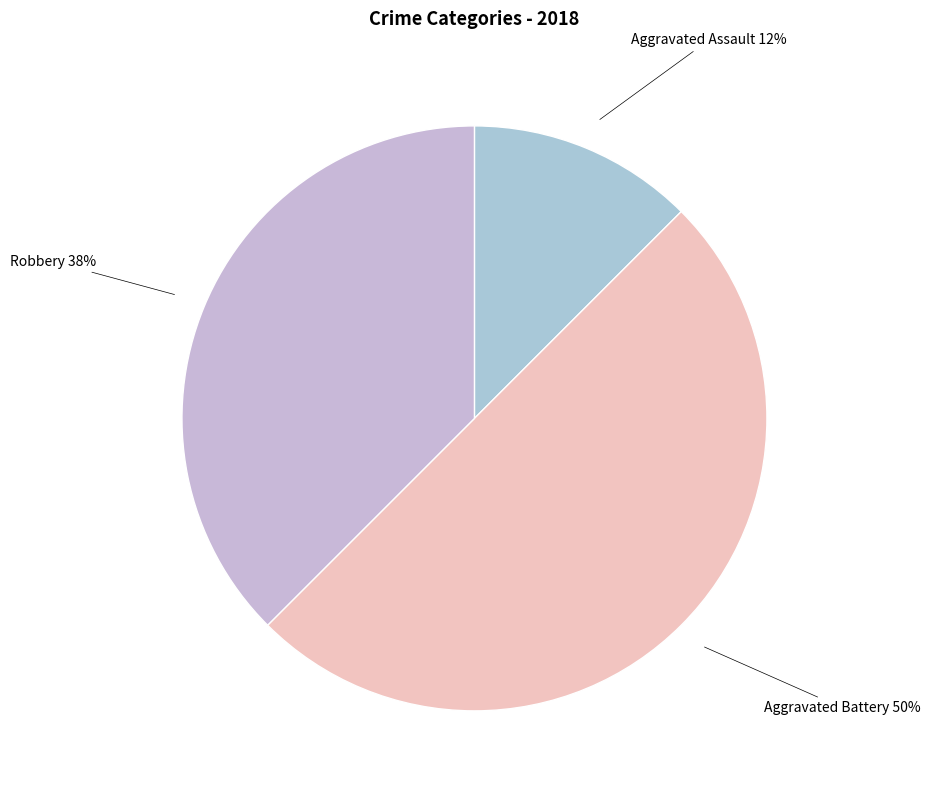

Does Robbery represent more than half of the total?

No